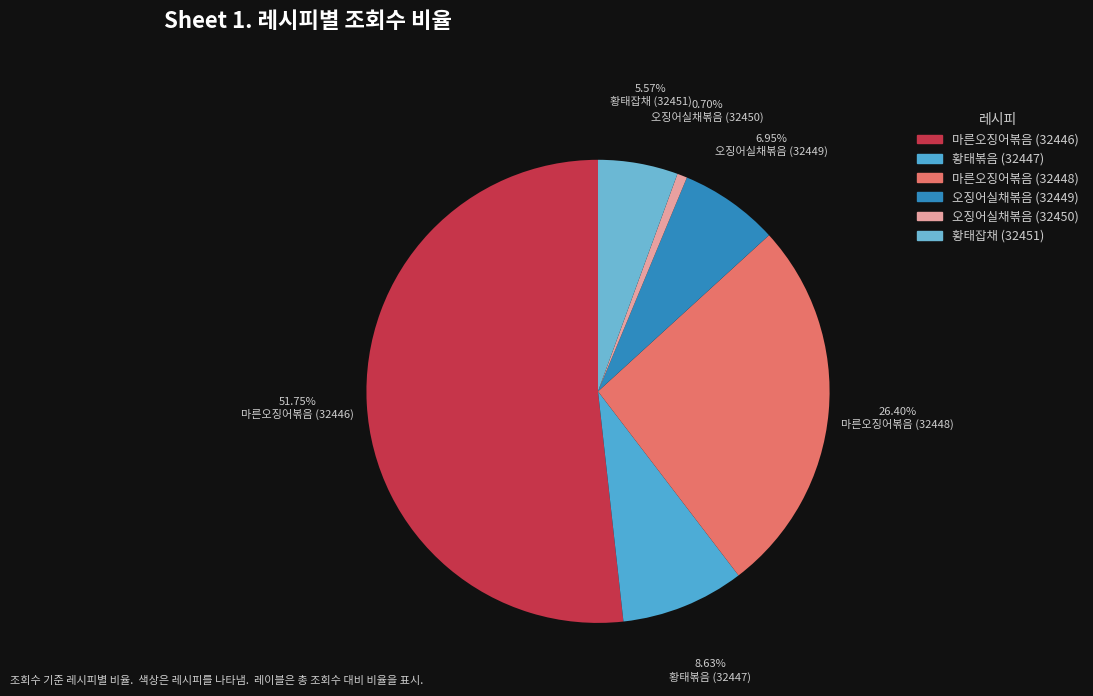

To the nearest percent, what portion does 오징어실채볶음 (32449) represent?

7%